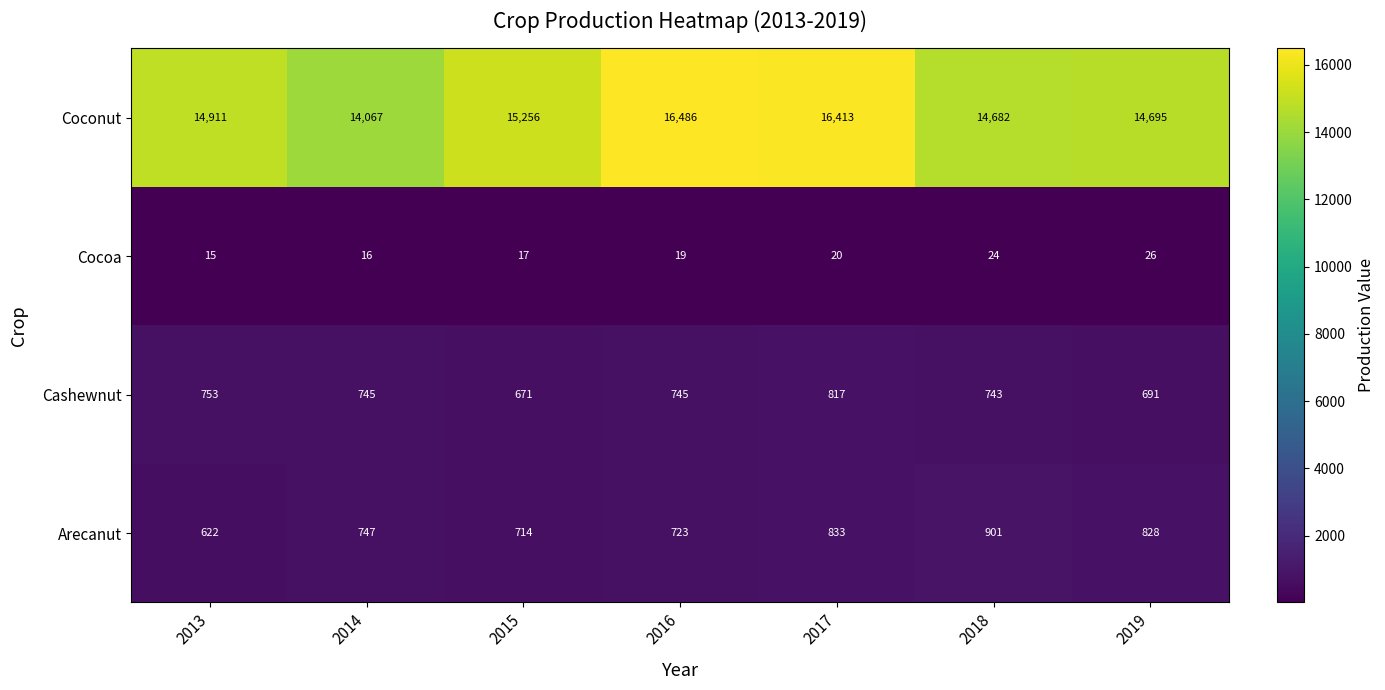

Reading left to right, transcribe all the data shown in this chart.

Coconut: 2013=14911	2014=14067	2015=15256	2016=16486	2017=16413	2018=14682	2019=14695
Cocoa: 2013=15	2014=16	2015=17	2016=19	2017=20	2018=24	2019=26
Cashewnut: 2013=753	2014=745	2015=671	2016=745	2017=817	2018=743	2019=691
Arecanut: 2013=622	2014=747	2015=714	2016=723	2017=833	2018=901	2019=828